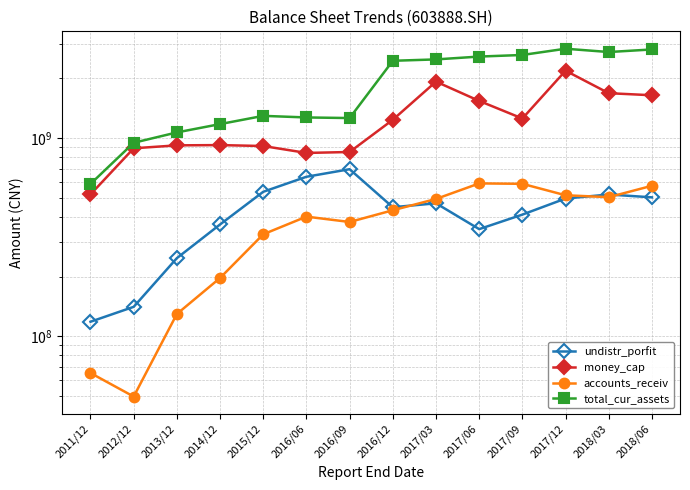

What is the smallest value displayed?

49571100.0